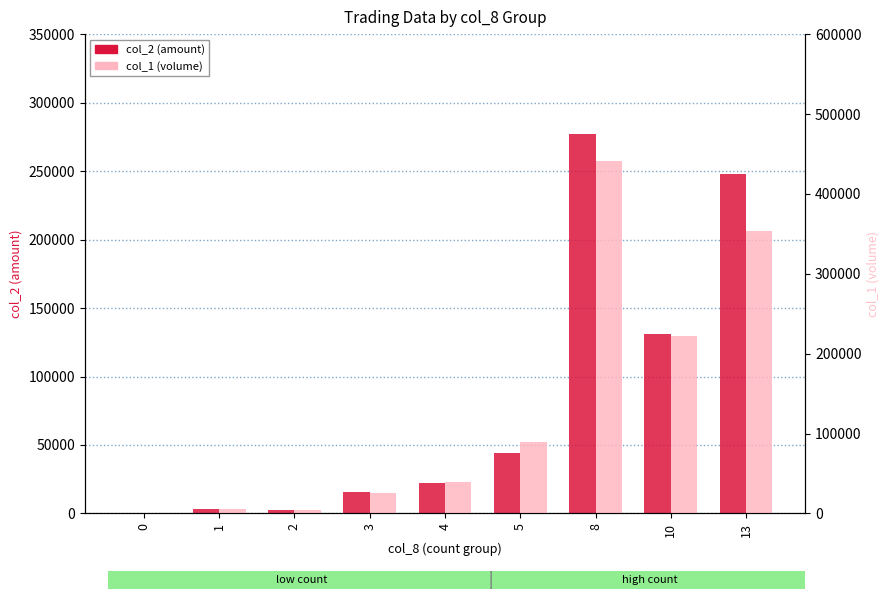

What is the difference between the maximum and minimum values in the col_1 (volume) series?

441000